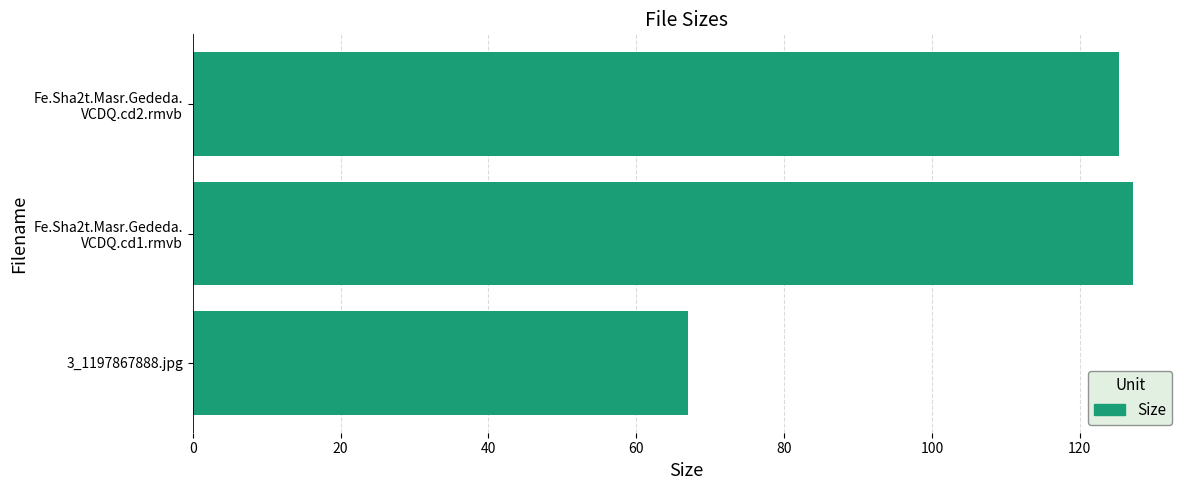

Which label corresponds to the largest value in the chart?

Fe.Sha2t.Masr.Gededa.
VCDQ.cd1.rmvb